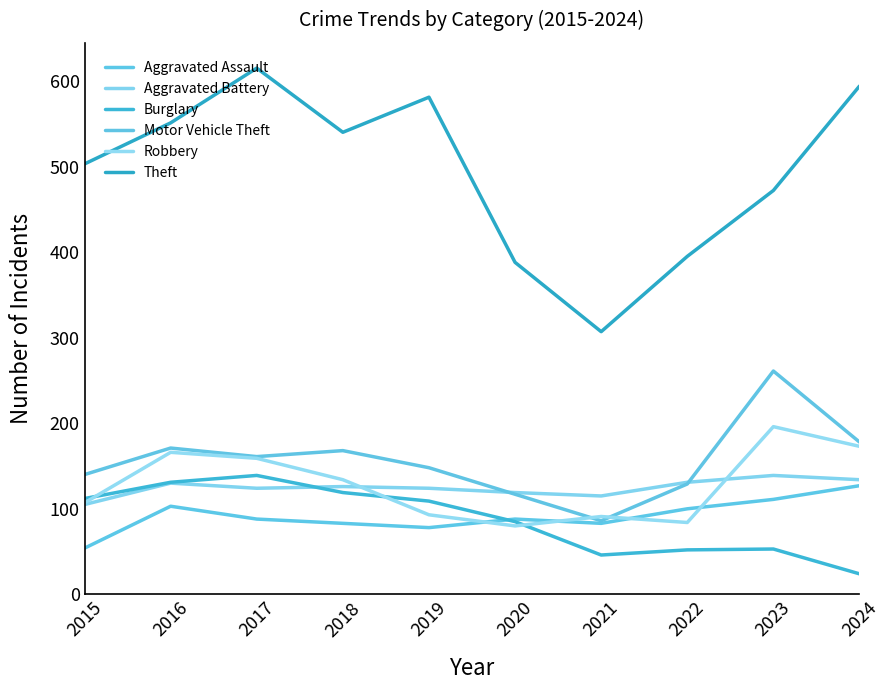

How many interior local peaks does the Theft series have?

2